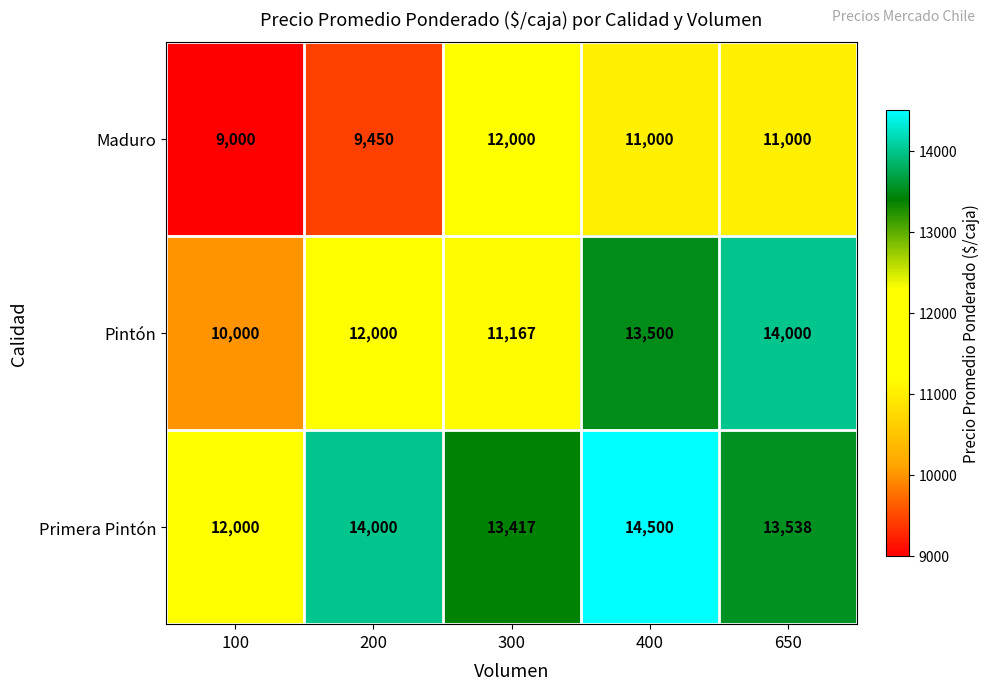

At which category is the sum across all series the highest?

400